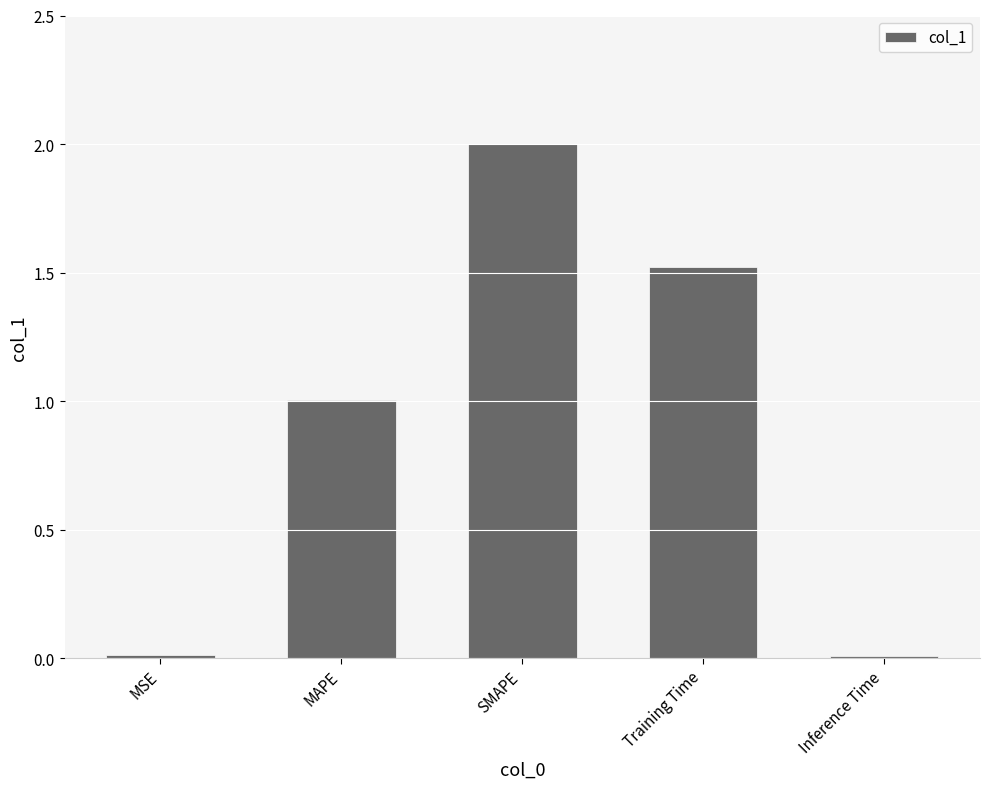

Where does the data first go above 1?

MAPE